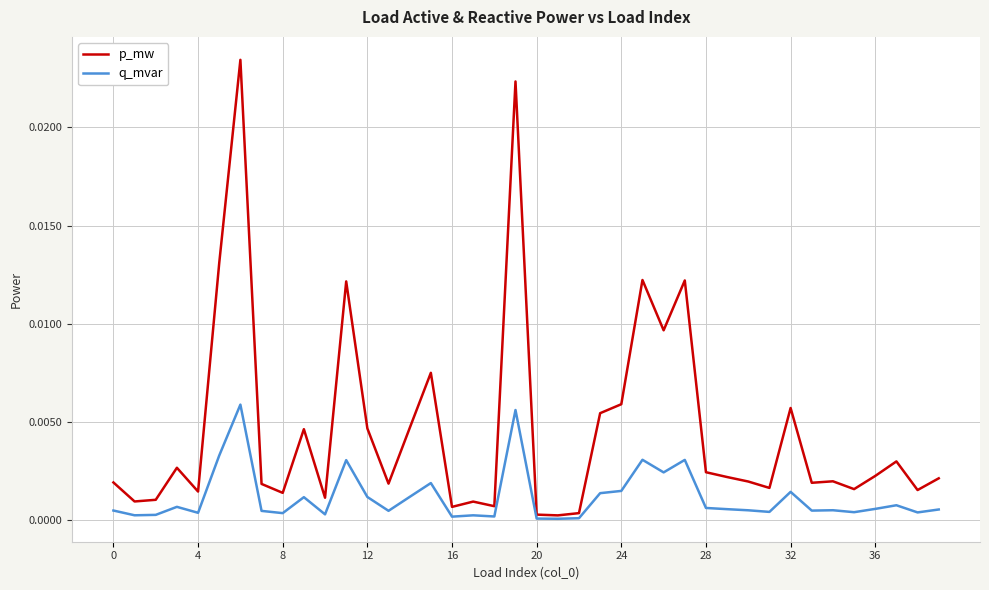

List the series in order of their peak value, lowest first.

q_mvar, p_mw